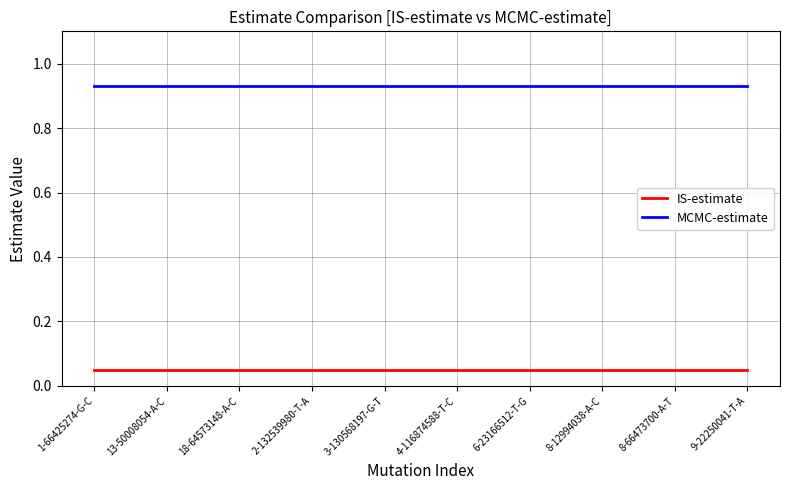

True or false: IS-estimate and MCMC-estimate intersect in this chart.

False